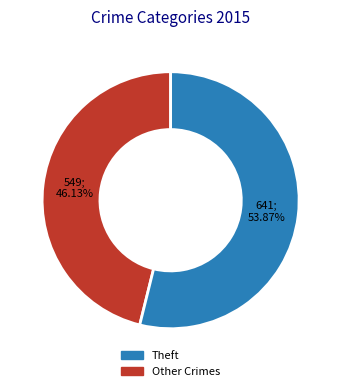

Is there any slice that represents more than half of the pie?

Yes